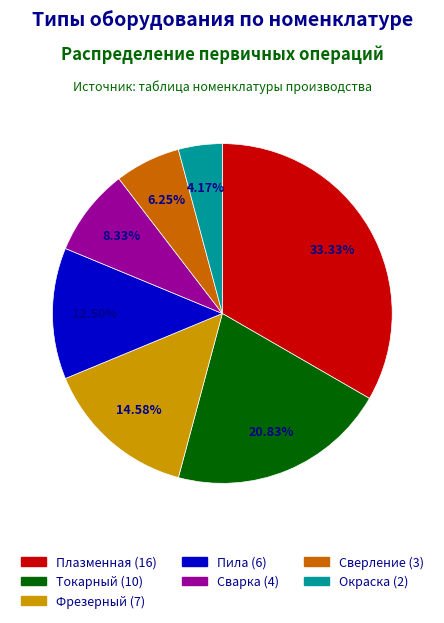

The Плазменная slice represents 39% of the pie. True or false?

False